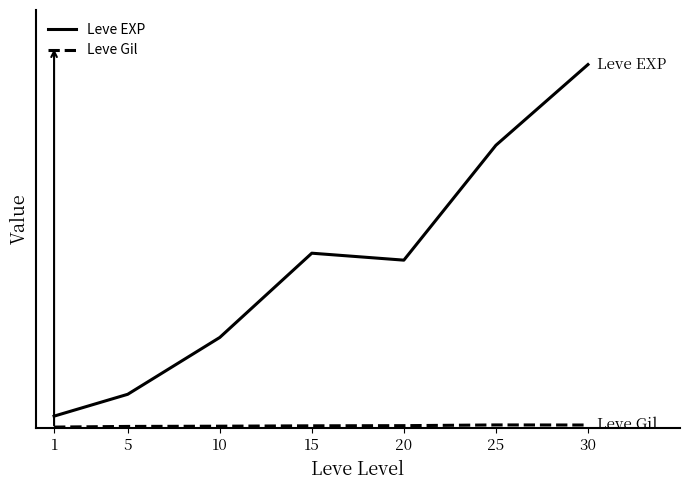

Which series has the largest total across all categories?

Leve EXP